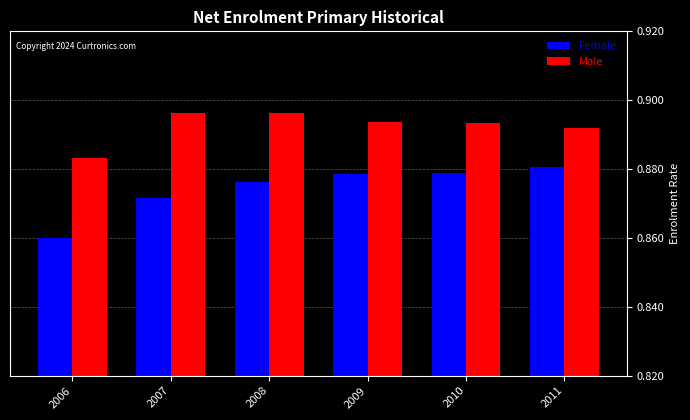

Rank the series by their maximum value, from highest to lowest.

Male, Female